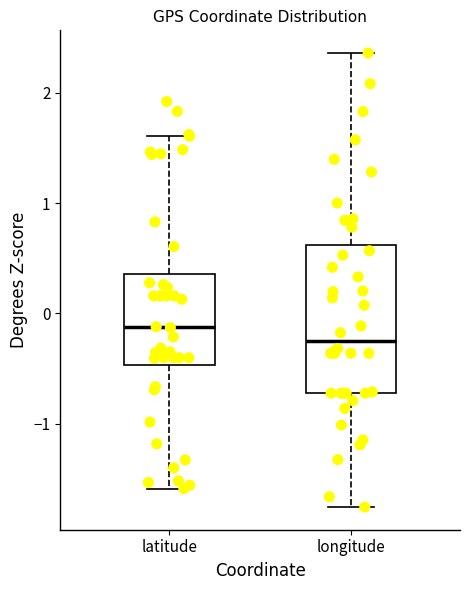

Reading left to right, transcribe this box plot: for each box, give where its median line is, the range the box spans, and where its two whiskers end, as read against the y-axis. The values are not printed on the chart, so give them approximately, as read against the axis.

latitude: median -0.1, box -0.5 to 0.4, whiskers -1.6 to 1.6
longitude: median -0.2, box -0.7 to 0.6, whiskers -1.8 to 2.4